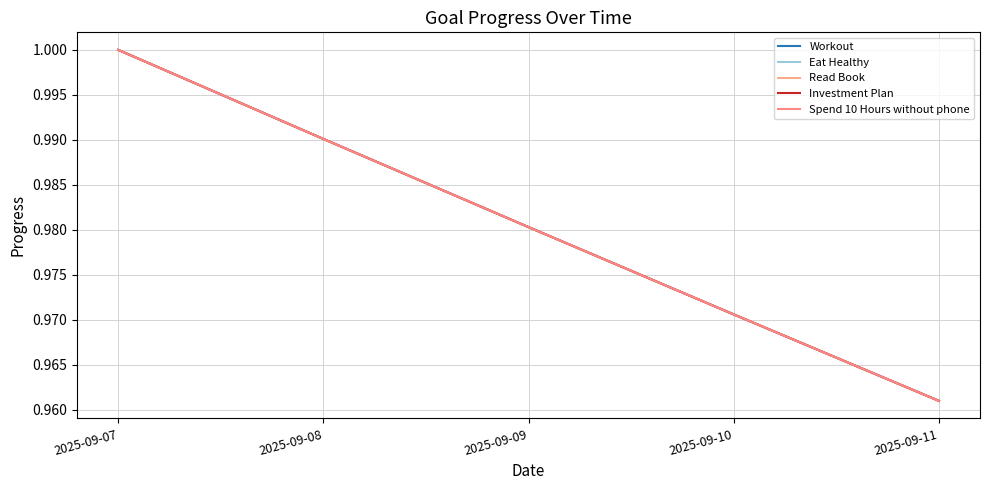

Does the chart have visible grid lines?

Yes